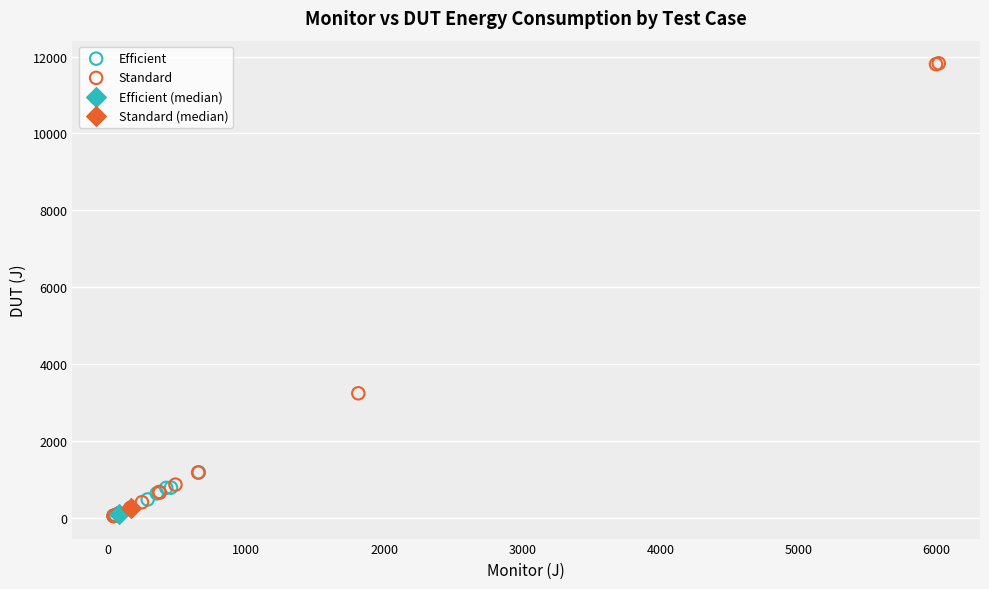

What are all the series names shown in the legend?

Efficient, Standard, Efficient (median), Standard (median)